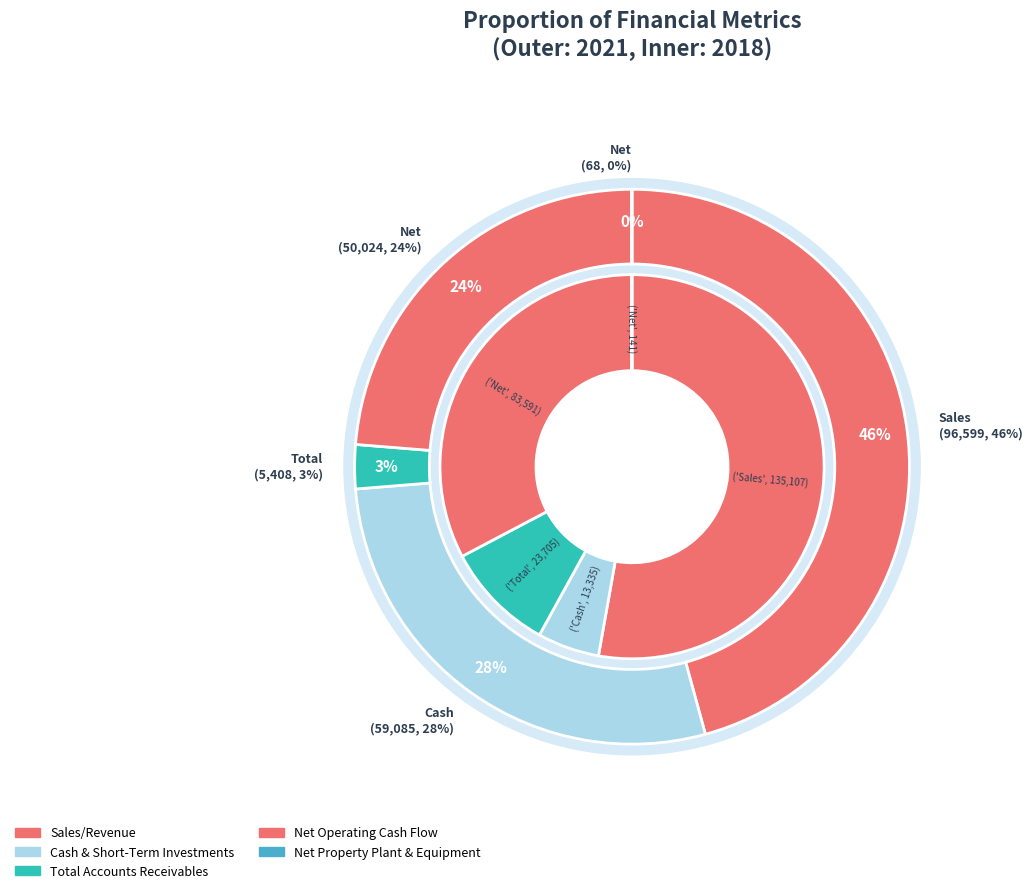

True or false: Total Accounts Receivables accounts for 10% of the total.

False